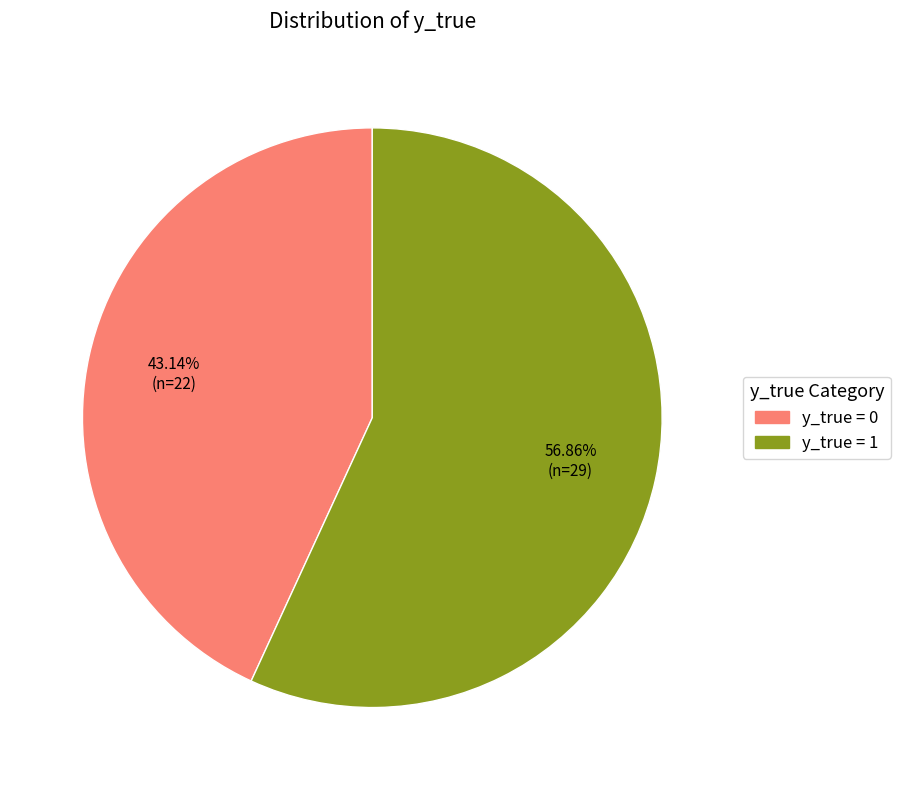

Is there any slice that represents more than half of the pie?

Yes